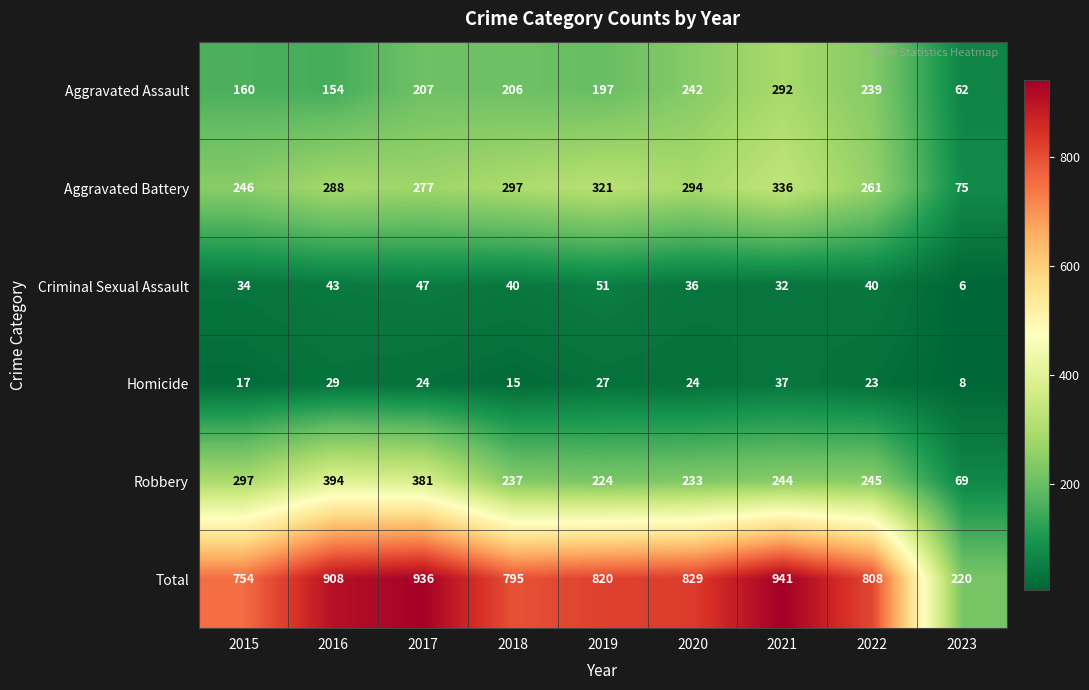

Rank the series at 2023 from highest to lowest value.

Total, Aggravated Battery, Robbery, Aggravated Assault, Homicide, Criminal Sexual Assault